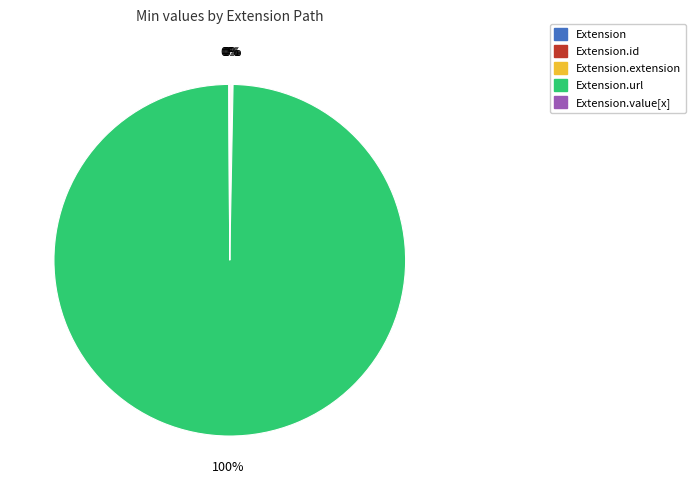

Is there a majority slice in this chart?

Yes